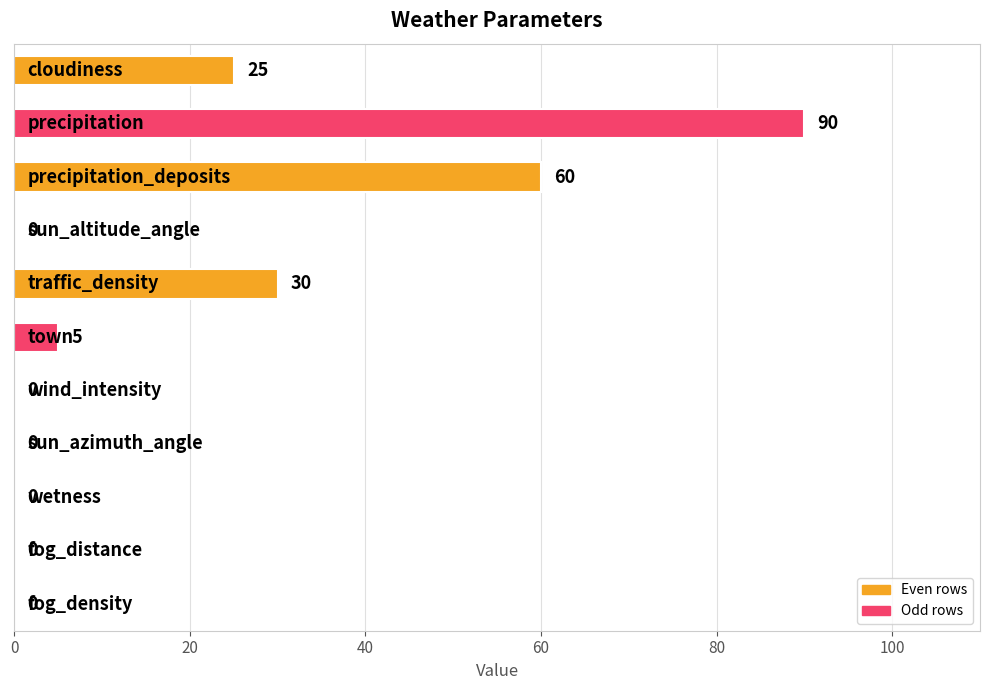

What is the sum of all values?

210